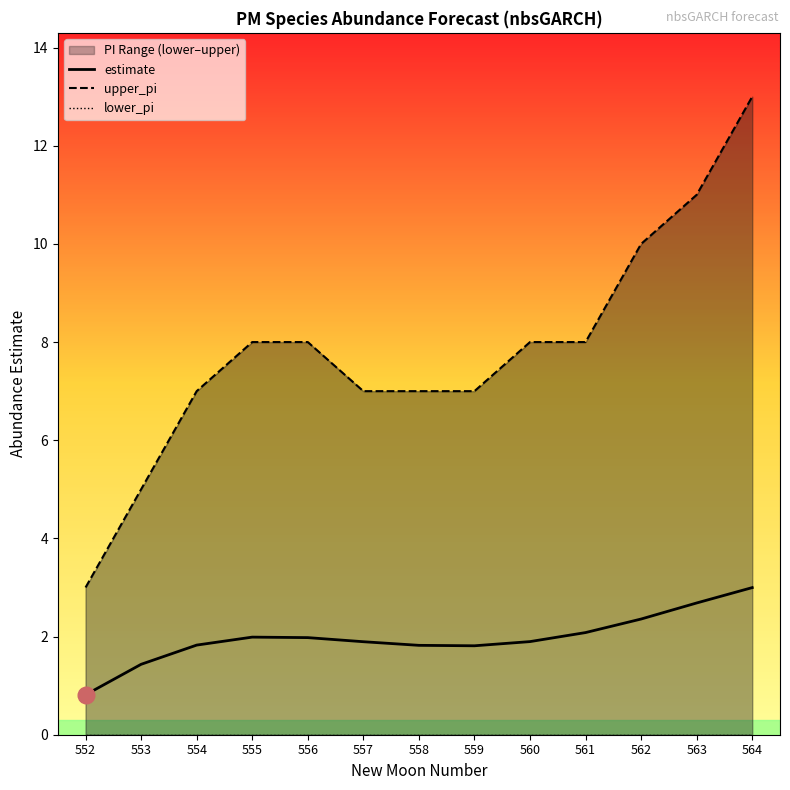

True or false: estimate and upper_pi intersect in this chart.

False